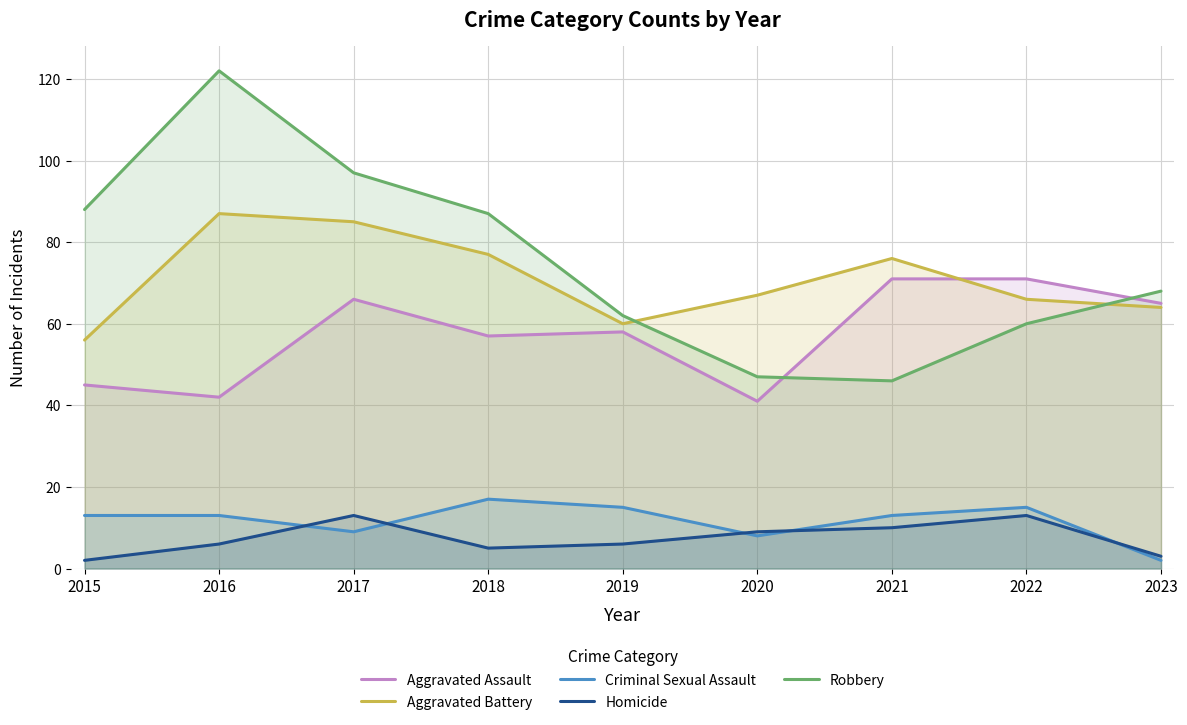

How many data points in Criminal Sexual Assault are less than 13?

3